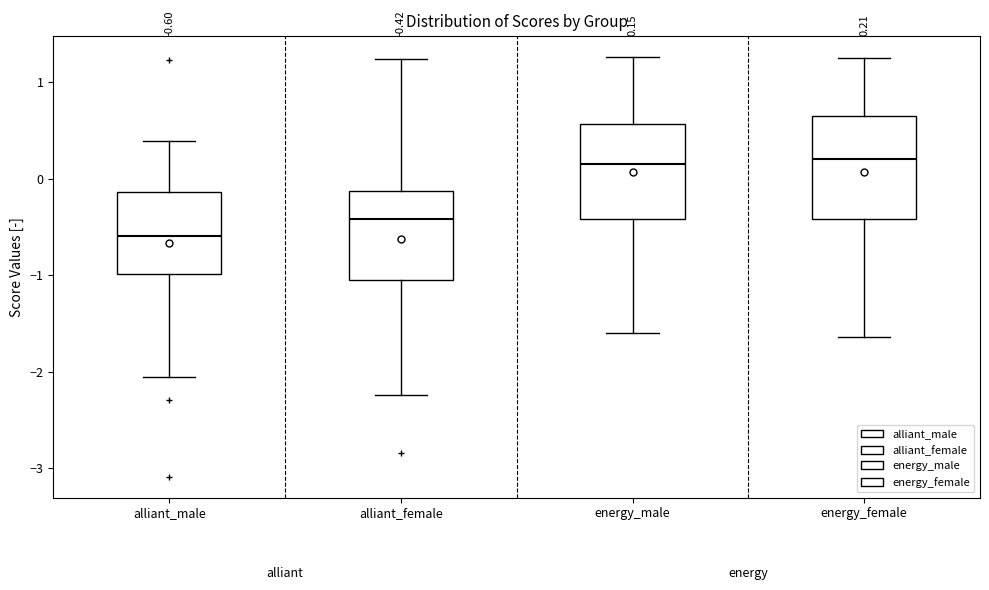

Which box has the lowest median line?

alliant_male